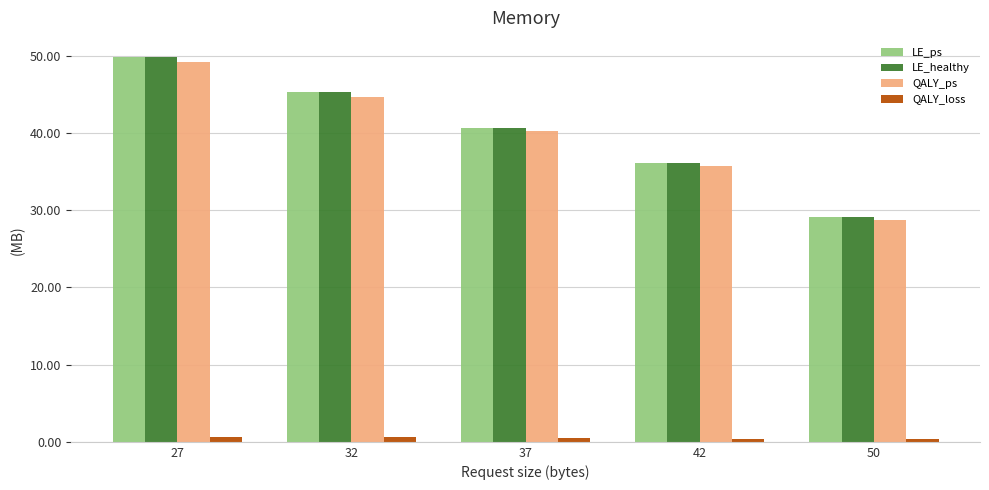

The value of QALY_ps at 50 is 28.8. True or false?

True